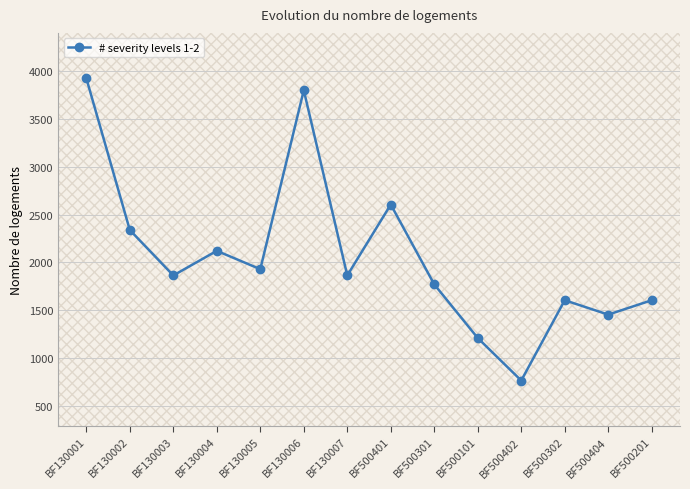

The chart shows a value of 1072.2 at BF500402. True or false?

False